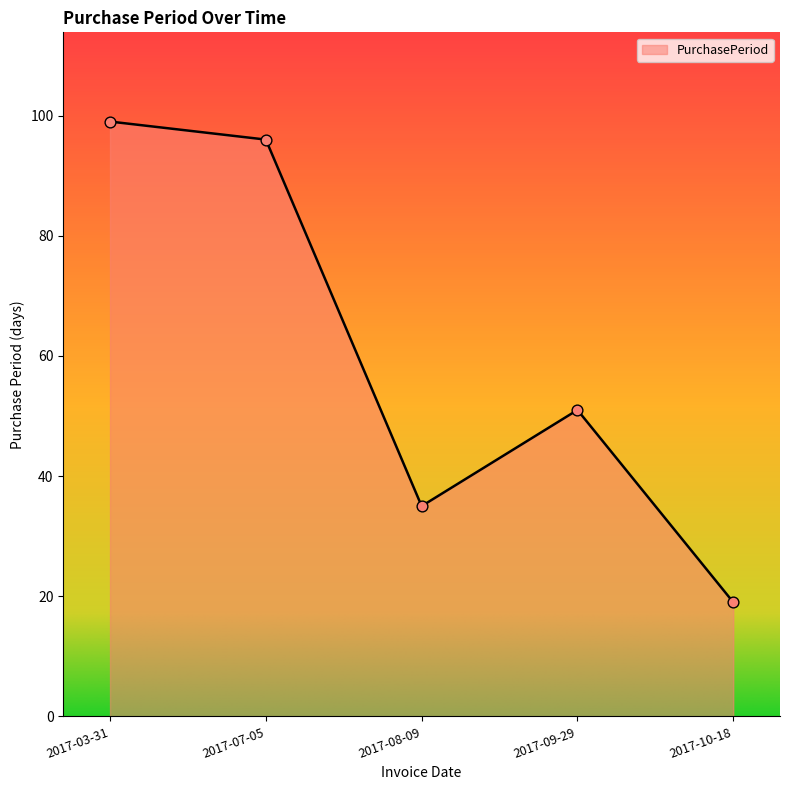

Between 2017-09-29 and 2017-10-18, which is larger?

2017-09-29